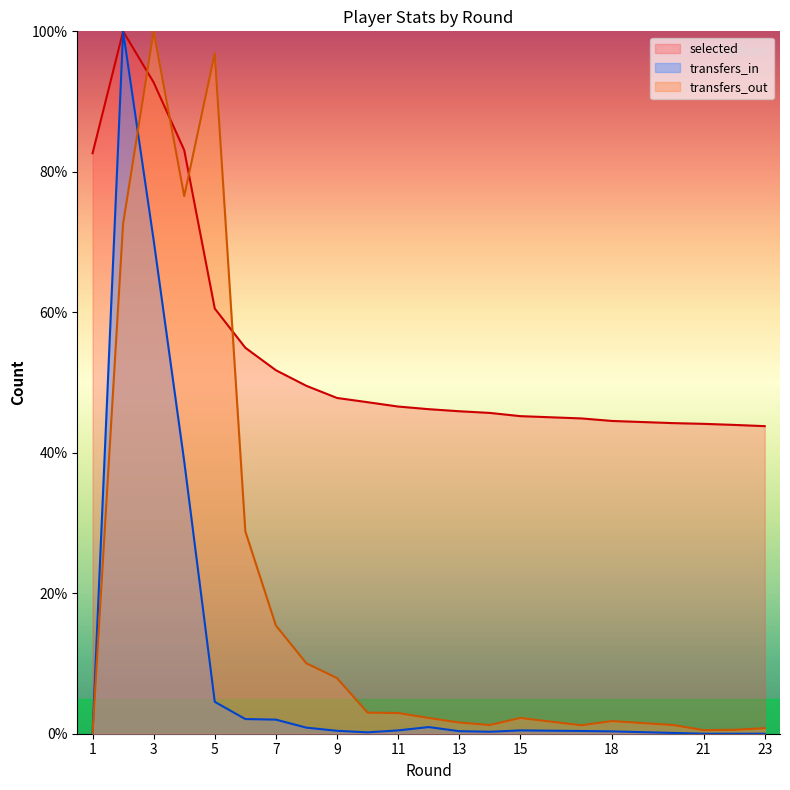

At which label does transfers_out reach its peak?

3